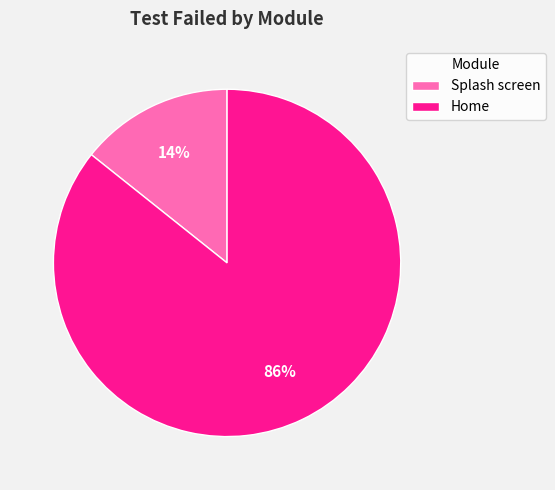

How many slices are in this pie chart?

2